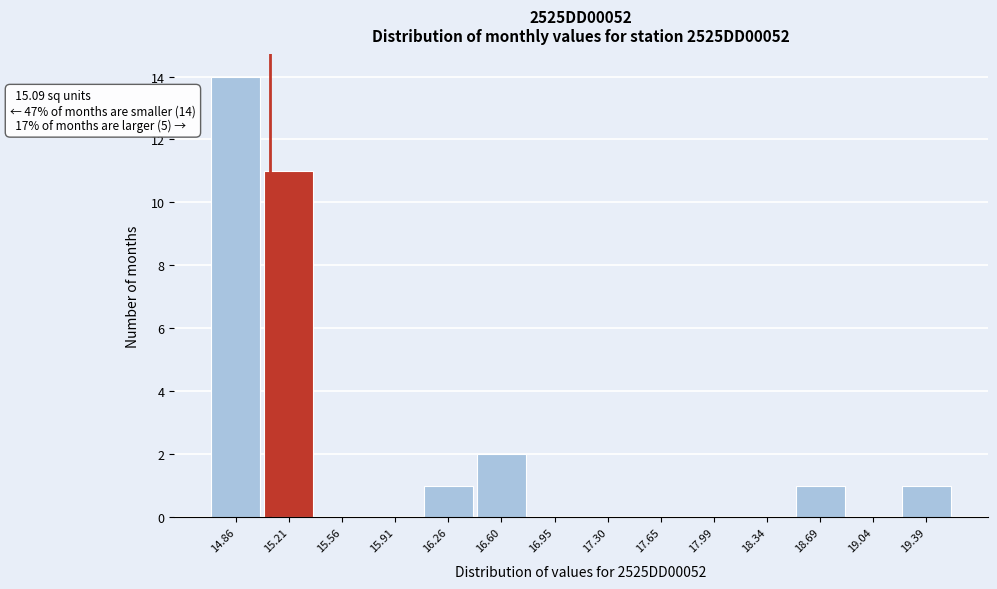

Which range on the x-axis has the tallest bar?

14.70 to 15.05